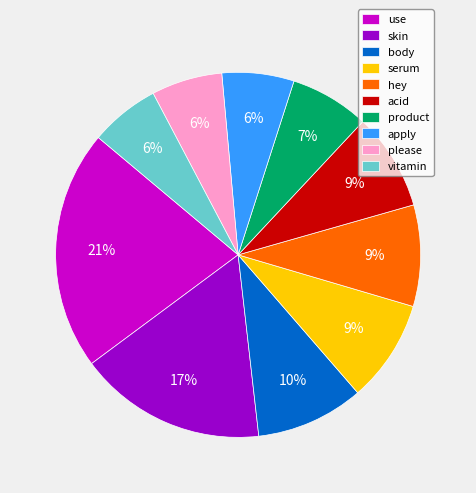

To the nearest percent, what is the difference between the largest and smallest slice percentages?

15%